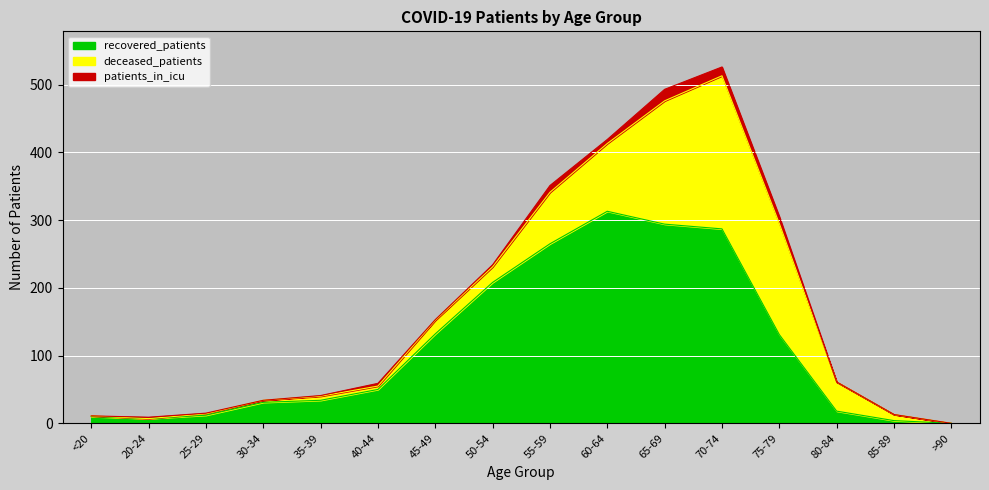

True or false: patients_in_icu has more than 0 interior local peaks.

True